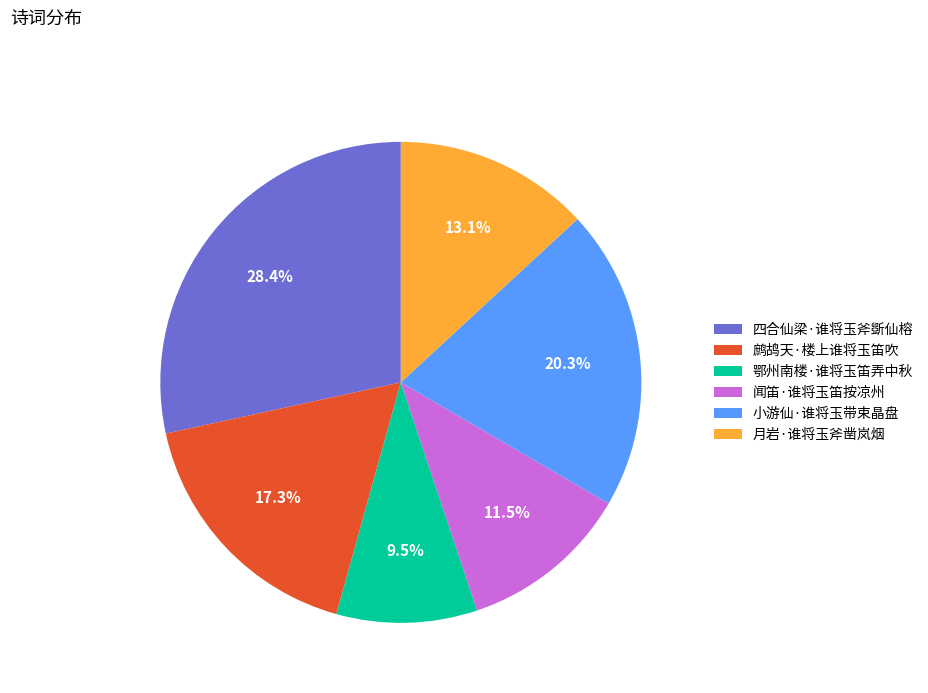

What percentage is NOT represented by 鄂州南楼·谁将玉笛弄中秋?

90.5%